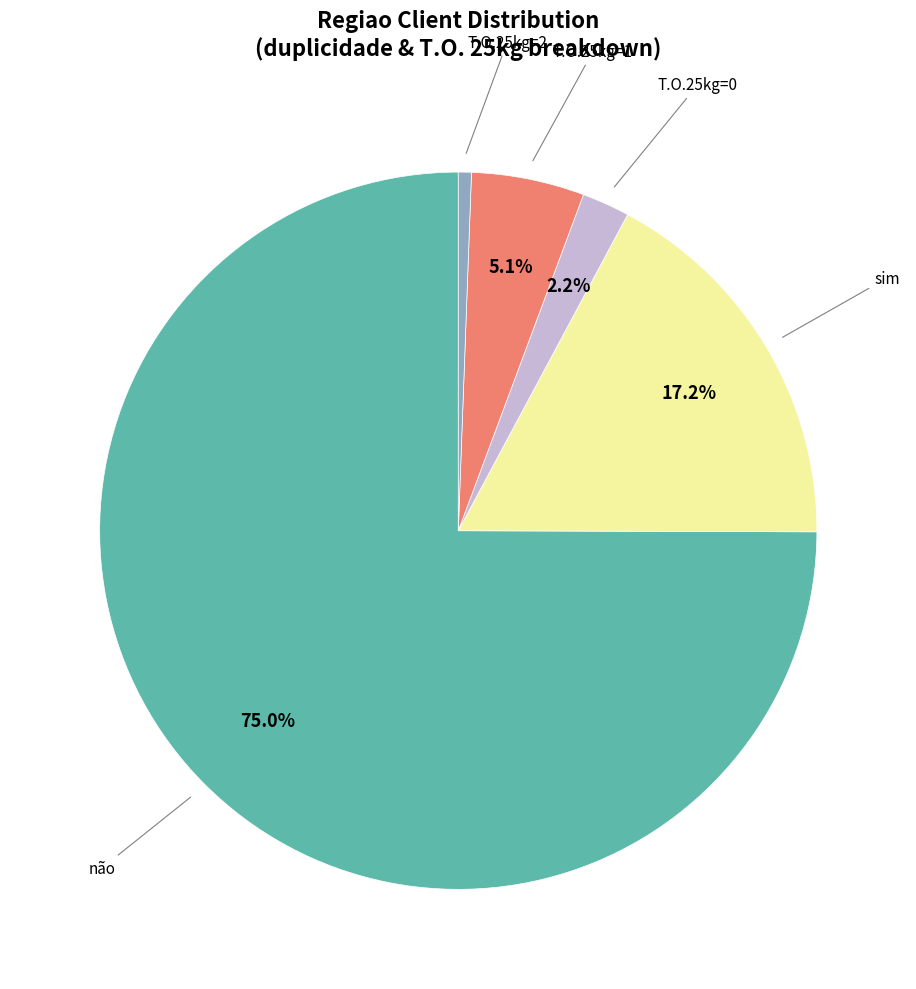

Is there a majority slice in this chart?

Yes